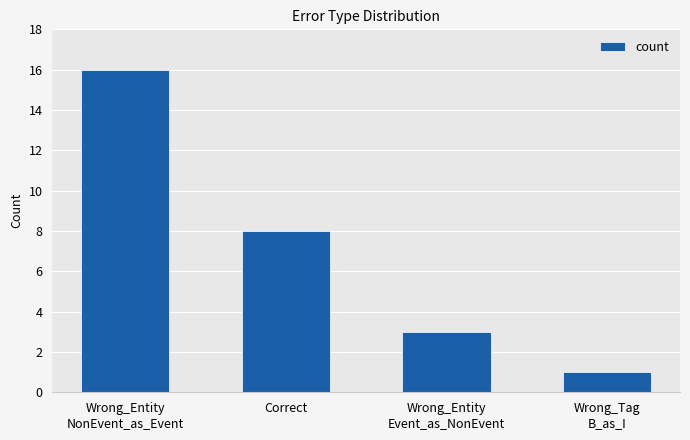

Reading left to right, extract all data points from this chart.

16	8	3	1